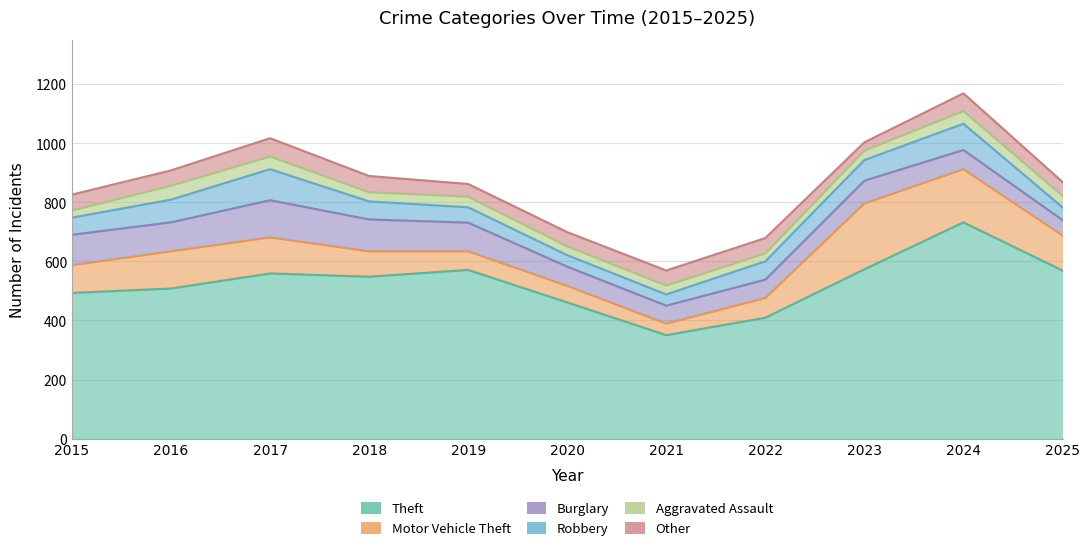

Is it true that Motor Vehicle Theft equals 86 at 2023?

False